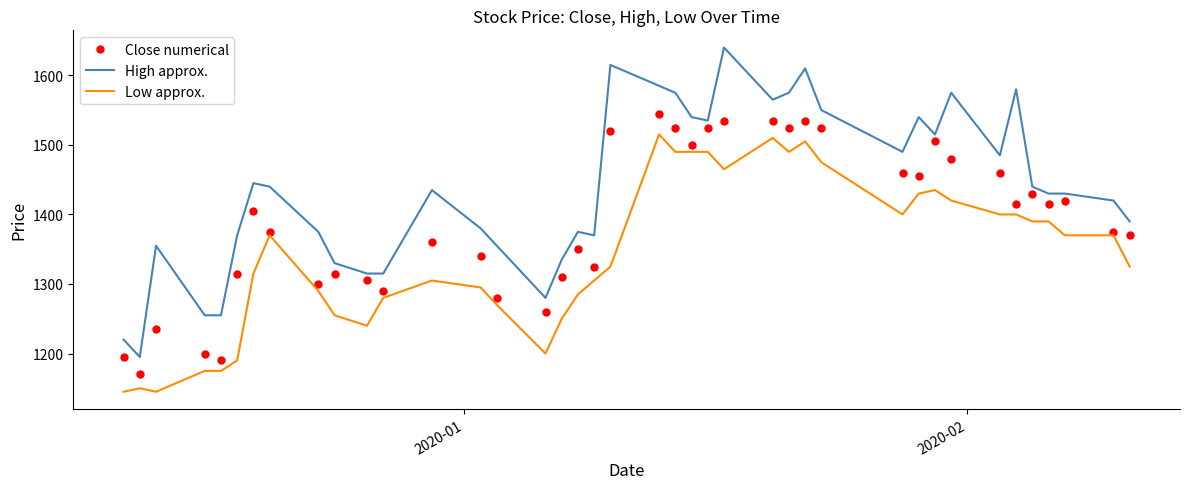

Which series has the largest total across all categories?

High approx.